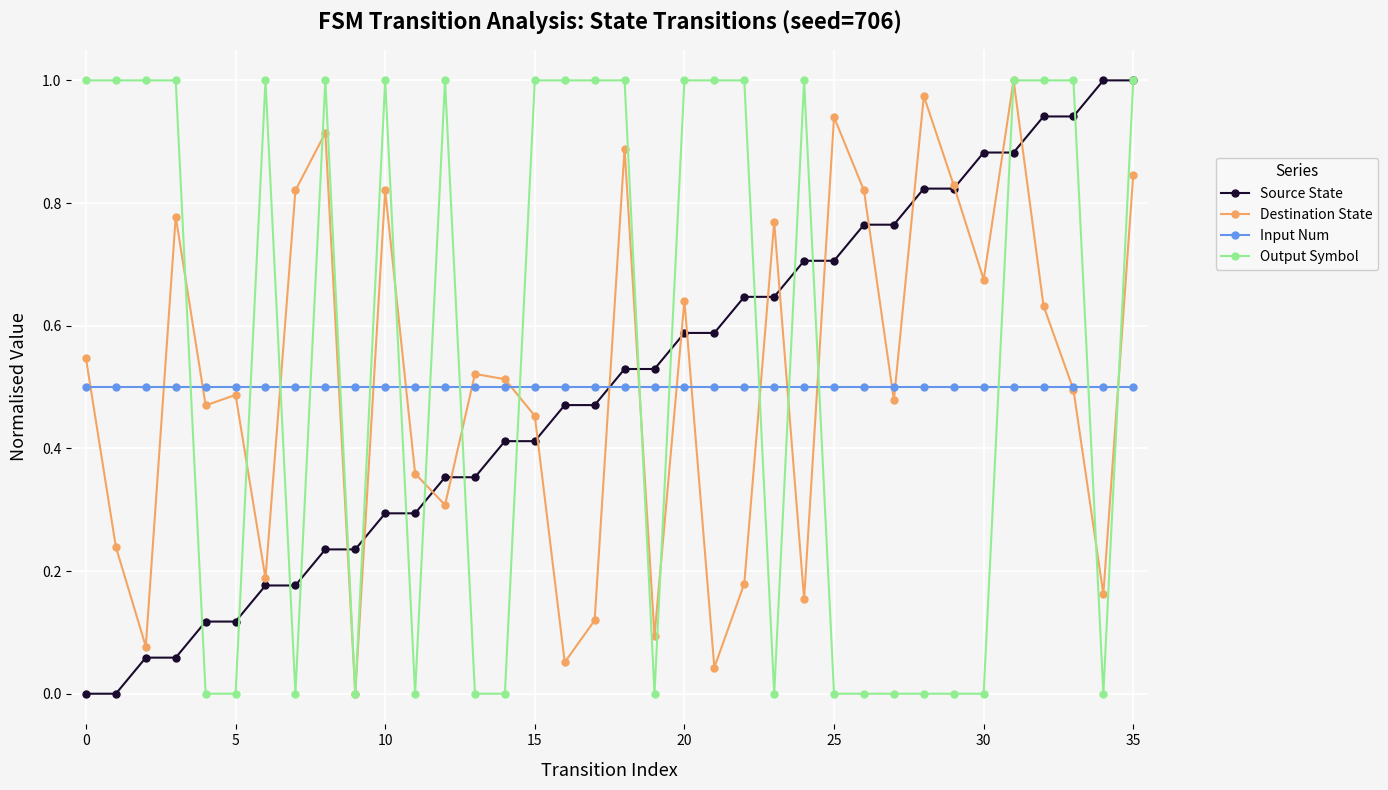

True or false: Output Symbol has more than 1 points higher than both neighbors.

True